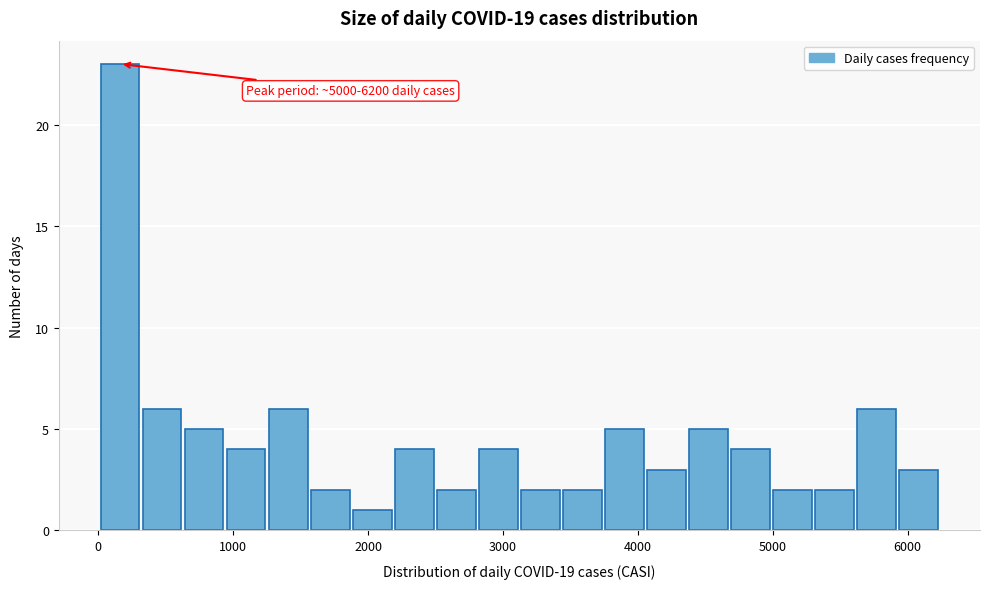

Read against the x-axis, roughly where is the centre of the tallest bar?

200